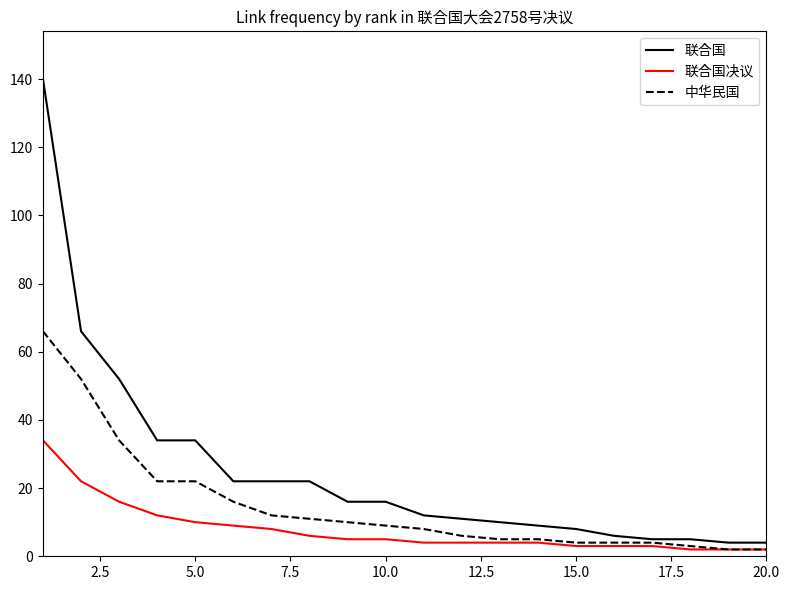

Rank the series by their average value, from lowest to highest.

联合国决议, 中华民国, 联合国